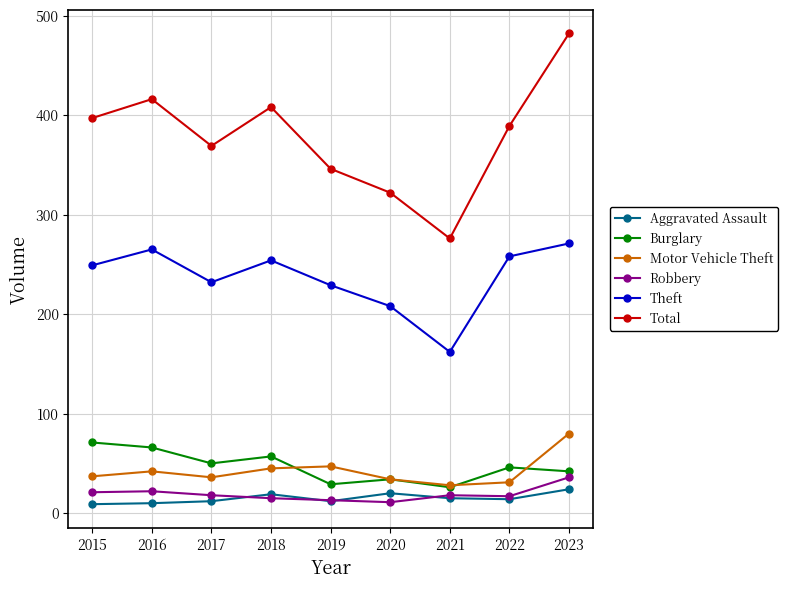

What are all the series names shown in the legend?

Aggravated Assault, Burglary, Motor Vehicle Theft, Robbery, Theft, Total